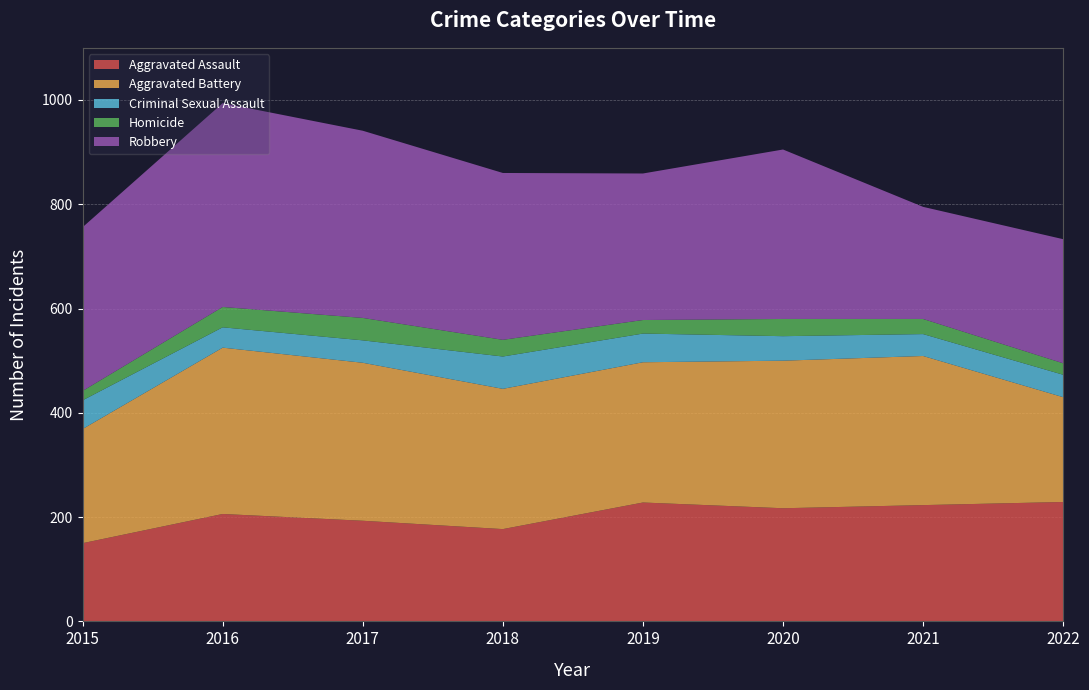

Reading left to right, transcribe all the data shown in this chart.

Aggravated Assault: 150	206	193	177	228	217	223	229
Aggravated Battery: 219	319	303	269	269	283	286	201
Criminal Sexual Assault: 55	39	43	62	55	47	42	43
Homicide: 18	39	43	32	26	33	29	22
Robbery: 314	391	359	320	281	325	215	238